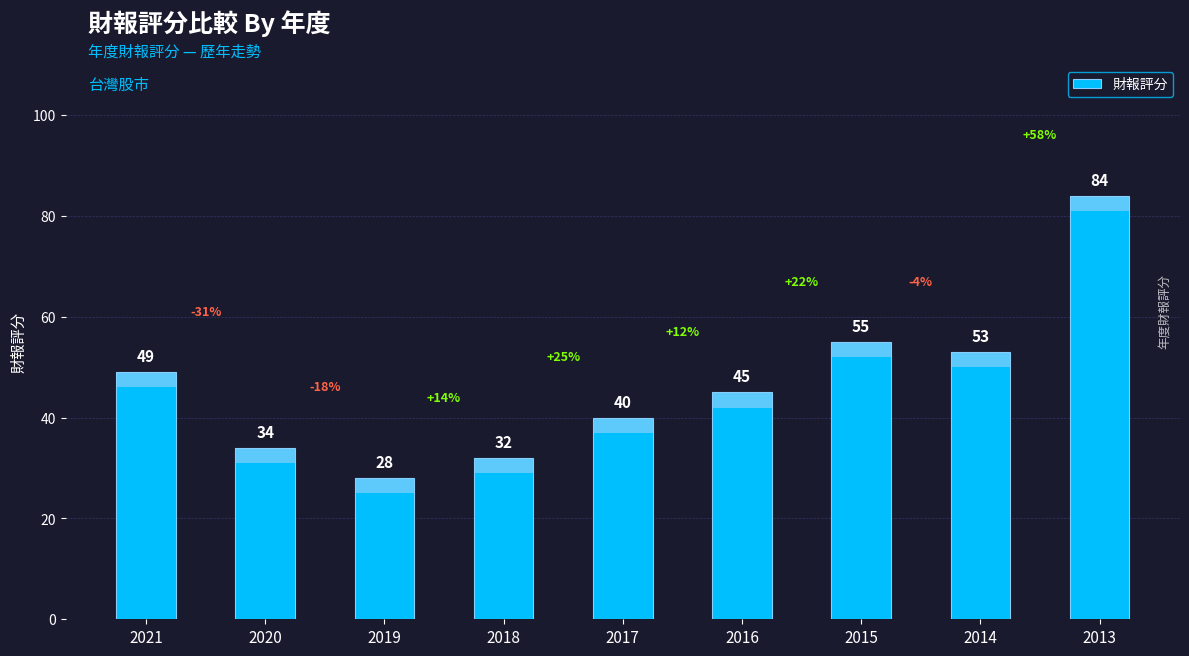

How many data points are less than 45?

4